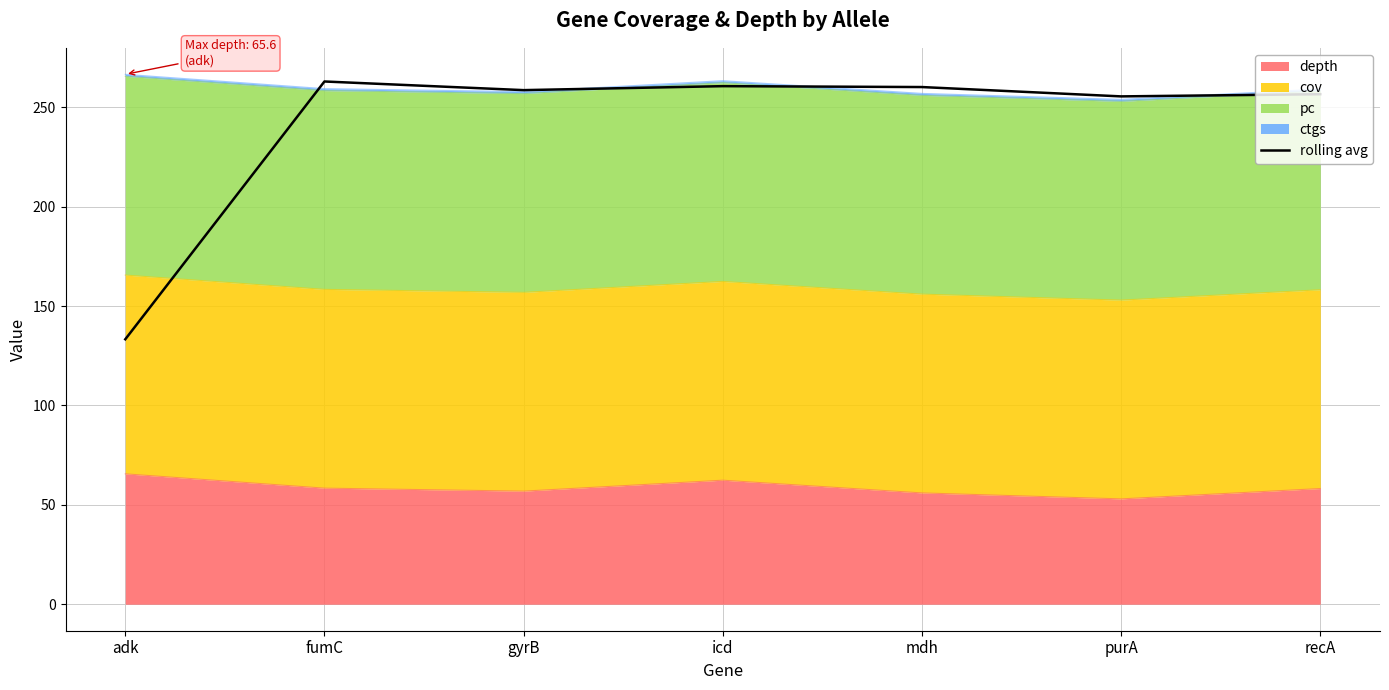

What is the change in value from adk to mdh?

+126.9